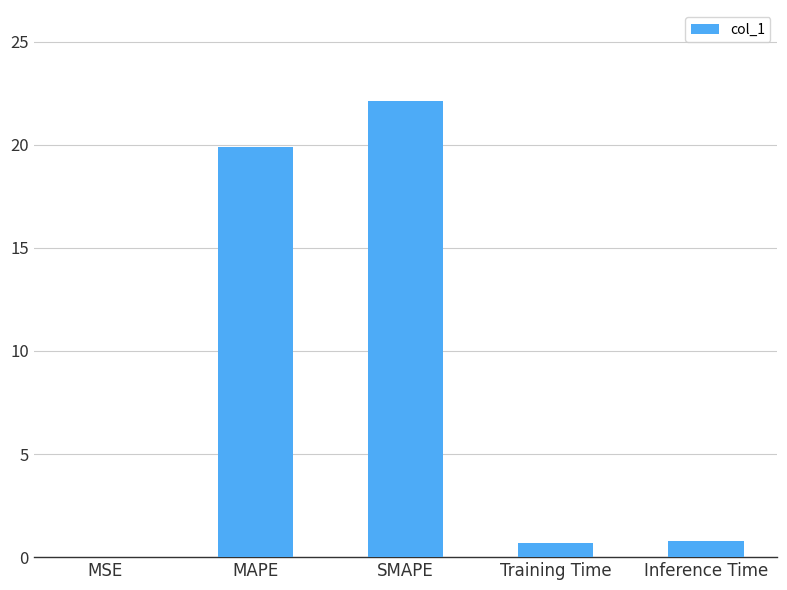

How many distinct data groups are displayed?

1